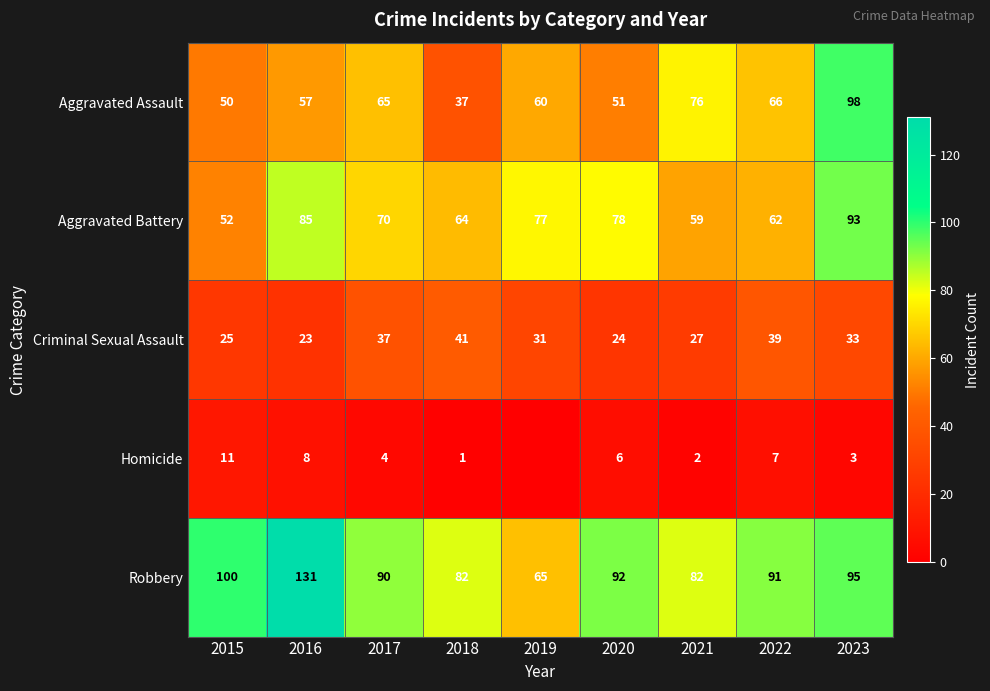

Count the number of data series in this chart.

5